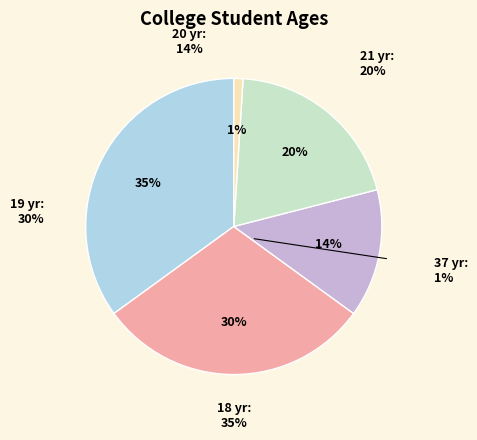

Is there a majority slice in this chart?

No